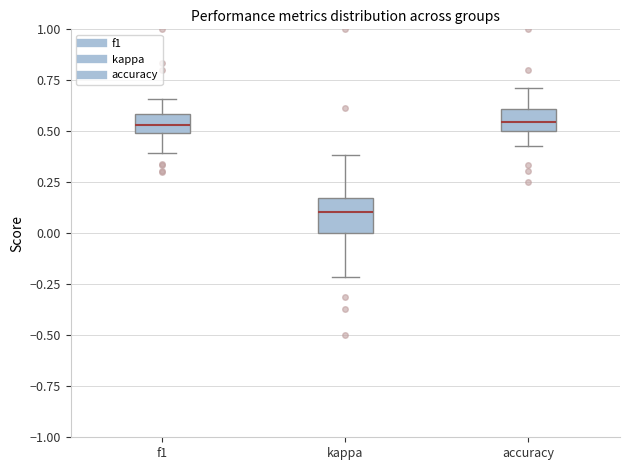

Reading left to right, read every box against the y-axis: the position of its median line, the range the box covers, and the ends of its whiskers. The values are not printed on the chart, so give them approximately, as read against the axis.

f1: median 0.55, box 0.50 to 0.60, whiskers 0.40 to 0.65
kappa: median 0.10, box 0.00 to 0.15, whiskers -0.20 to 0.40
accuracy: median 0.55, box 0.50 to 0.60, whiskers 0.45 to 0.70